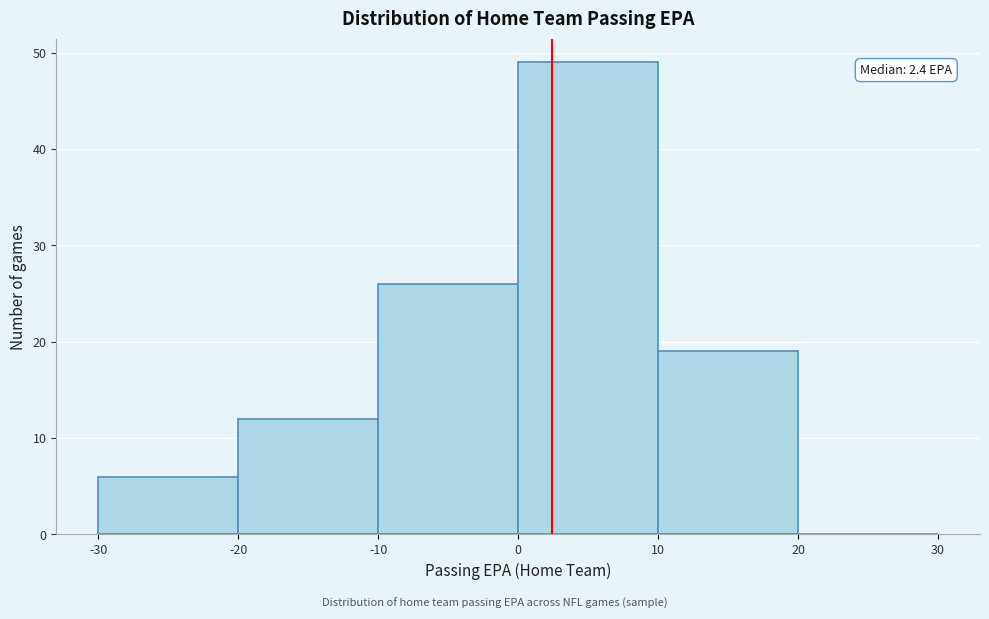

Over which range of the x-axis is the bar tallest?

0 to 10